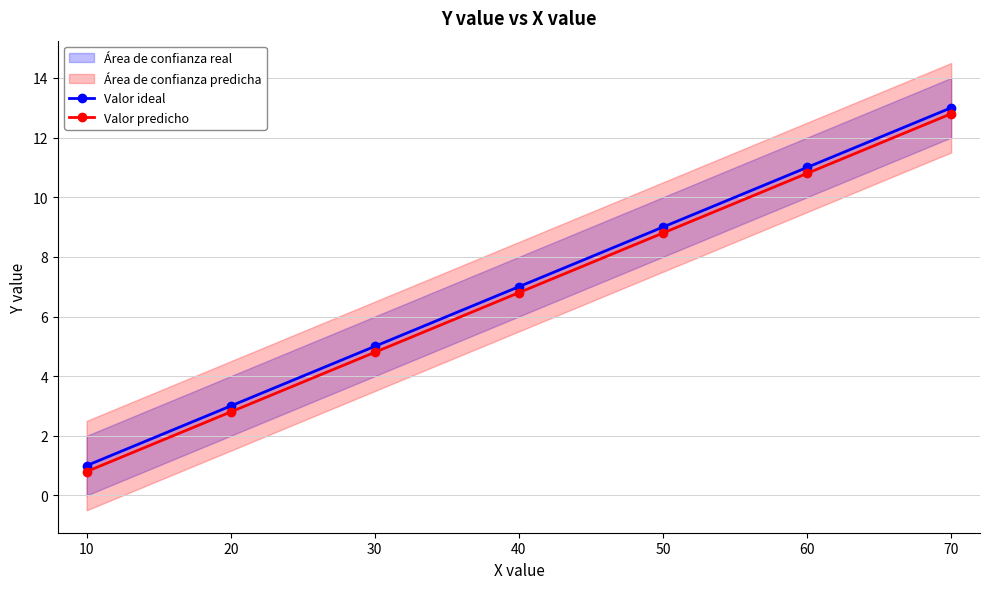

True or false: Valor predicho and Valor ideal cross at least once.

False